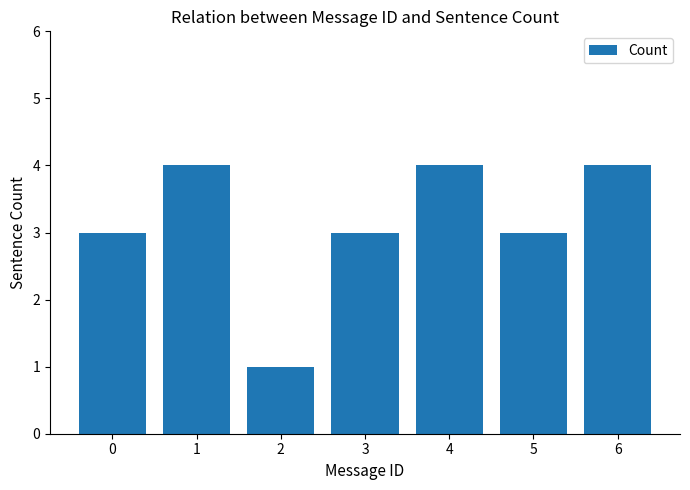

What is the maximum value shown in the chart?

4